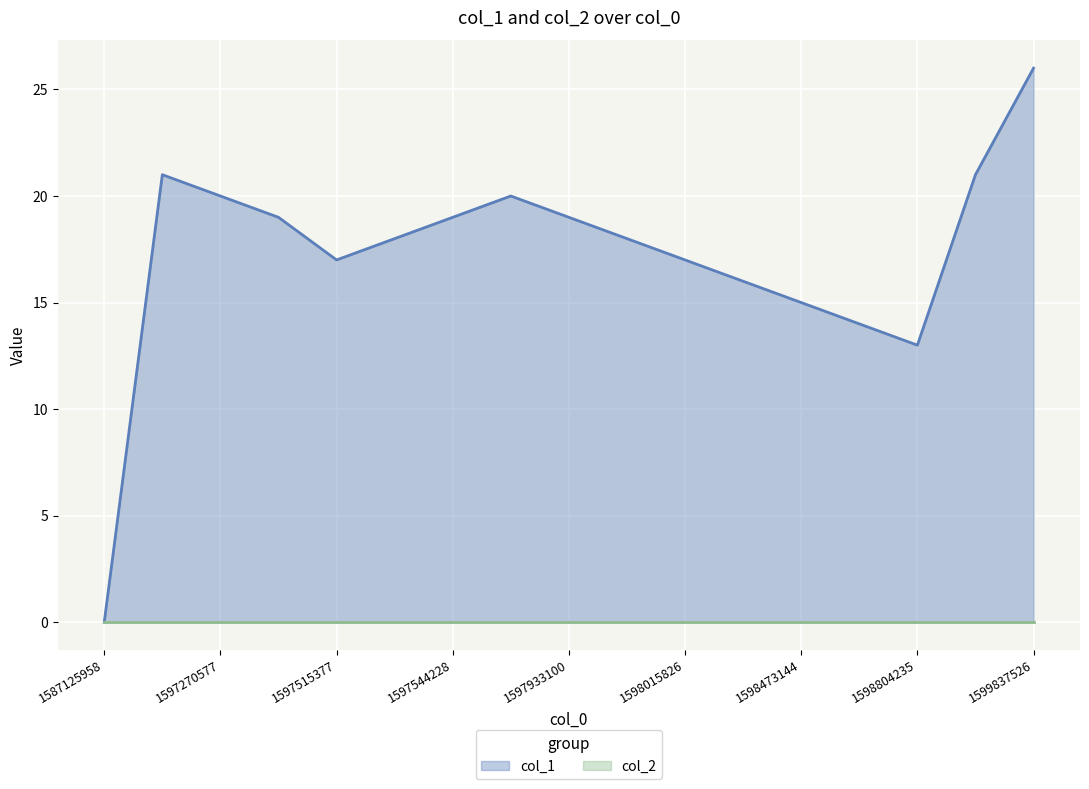

Reading left to right, transcribe all the data shown in this chart.

0	21	20	19	17	18	19	20	19	18	17	16	15	14	13	21	26